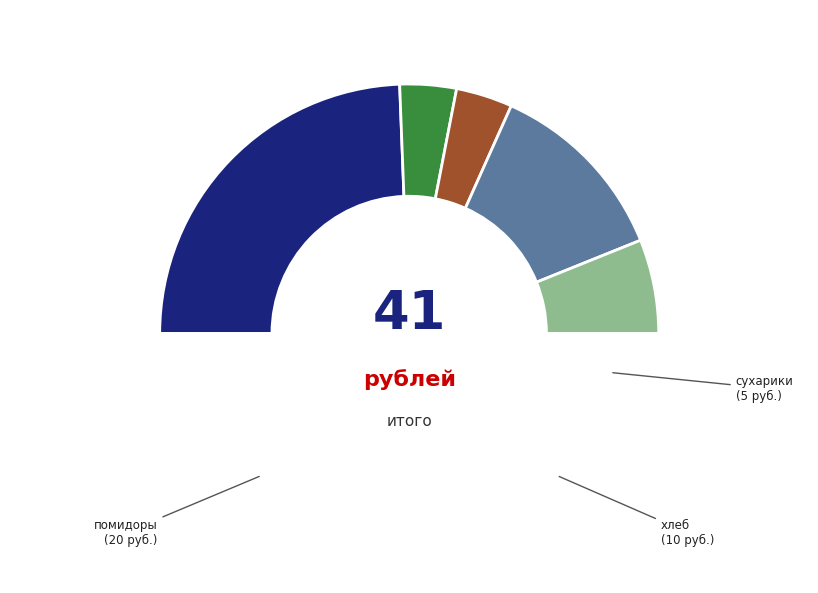

Rank the categories by value from highest to lowest.

помидоры, хлеб, сухарики, слон, яблоки